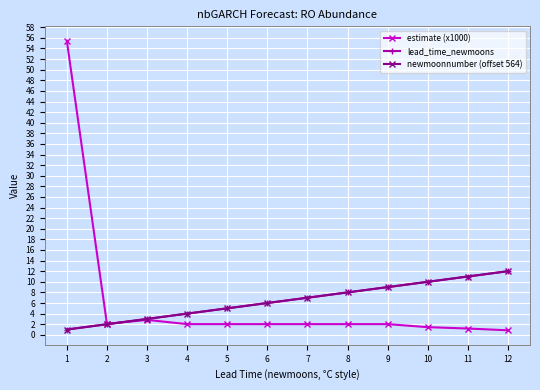

What is the value of the lead_time_newmoons point at the 11th from the left?

11.0